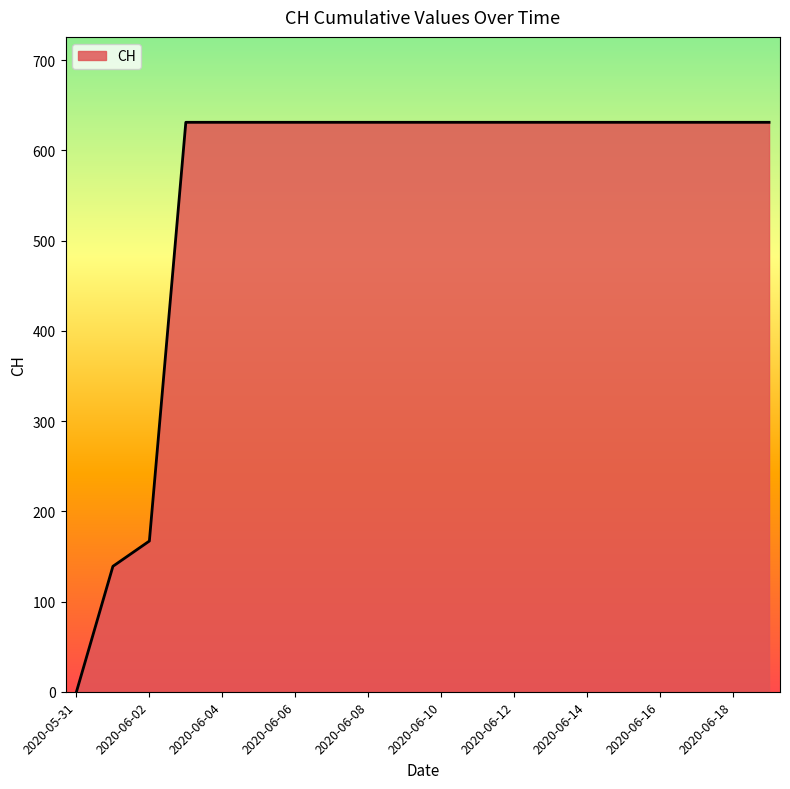

What is the greatest value displayed?

631